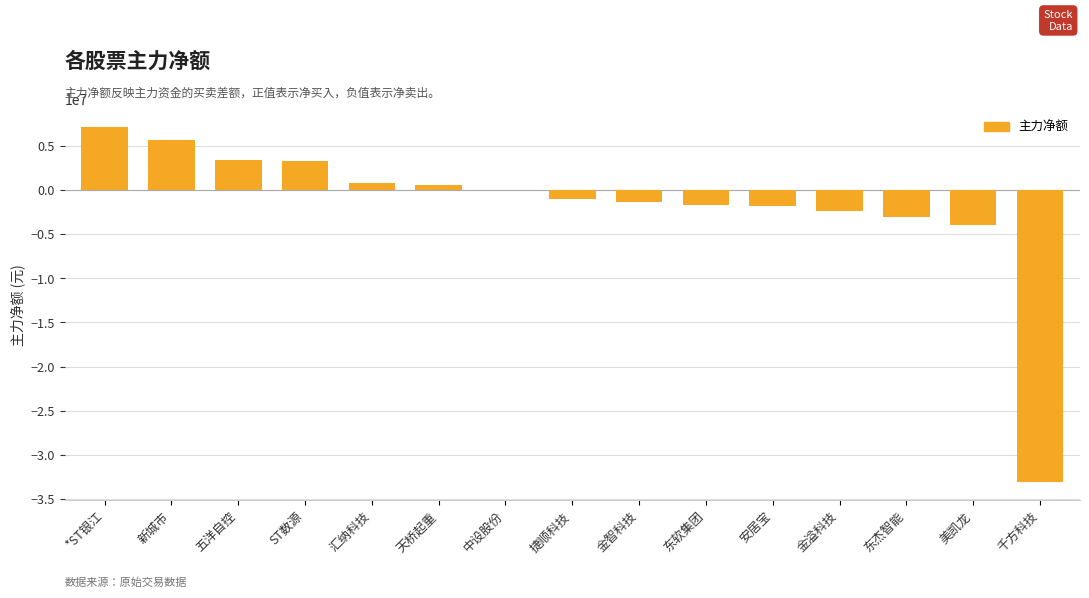

Approximately how many times larger is the value at ST数源 compared to 新城市?

0.6